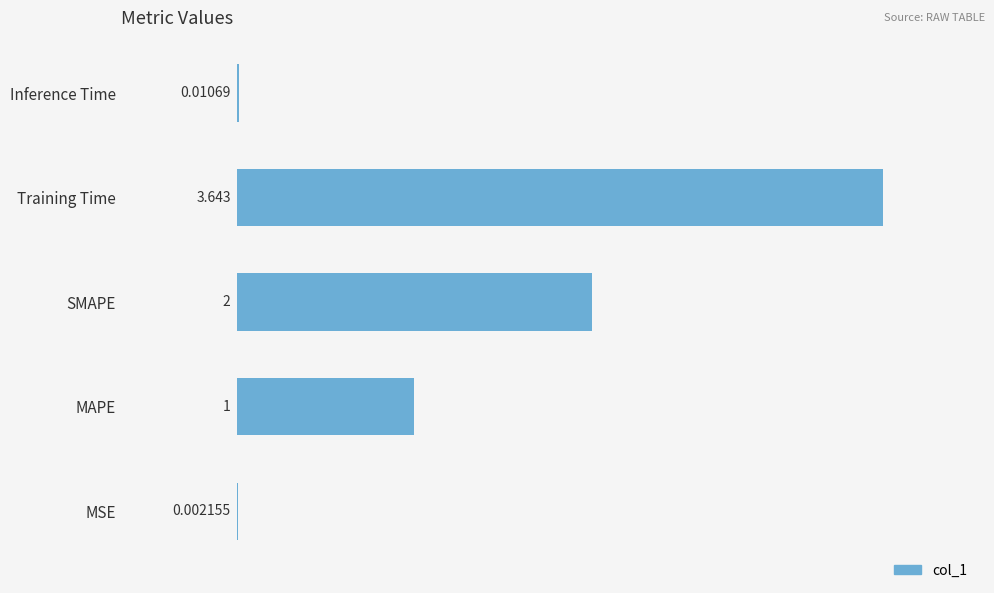

Are the bars grouped side by side (vs. stacked)?

No